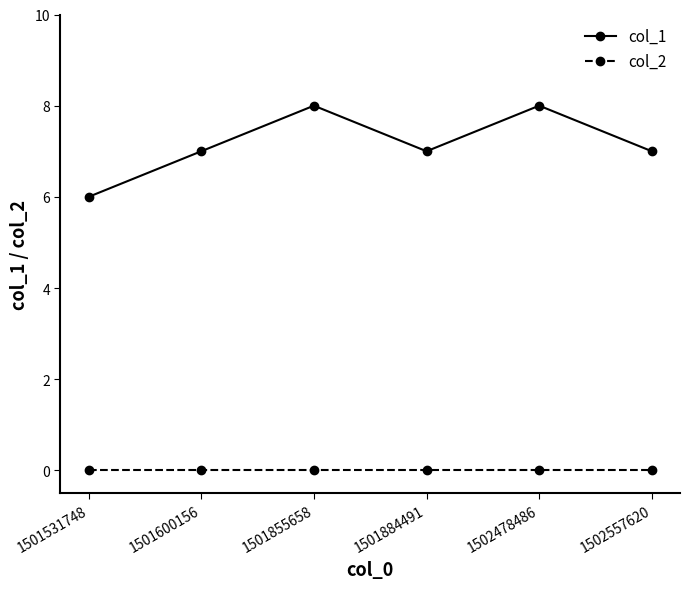

What is the spread (max minus min) of values at 1501600156?

7